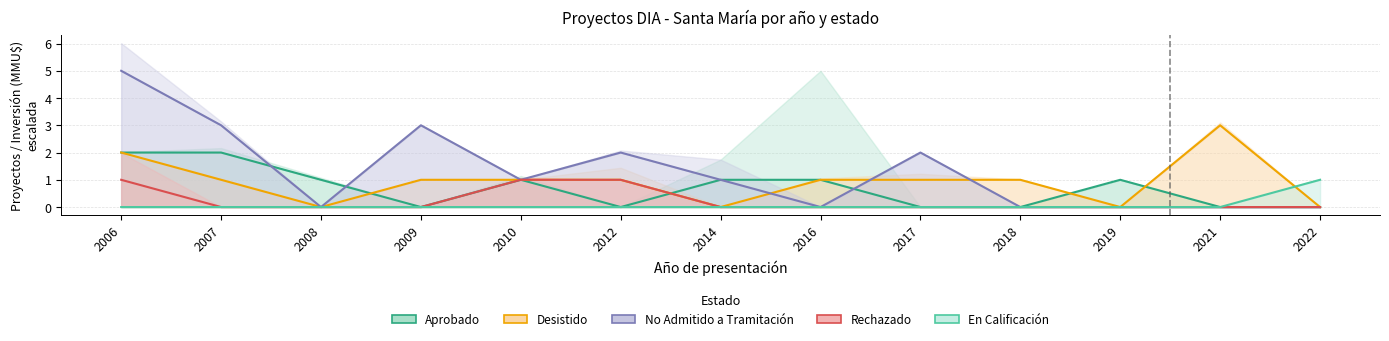

What is the difference between the maximum and minimum values in the Aprobado series?

2